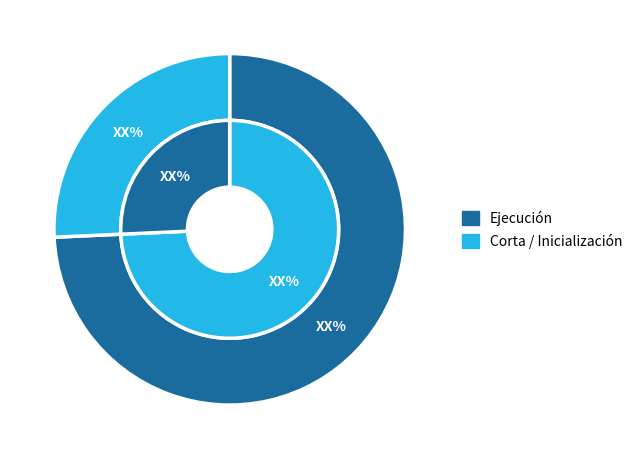

How many segments does this pie chart have?

4